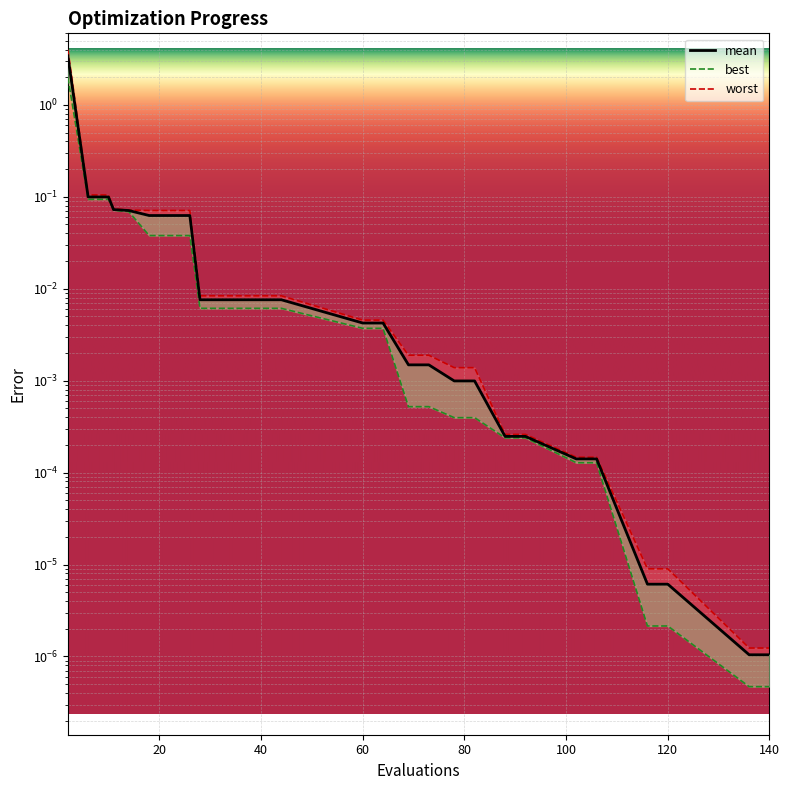

True or false: best and mean cross at least once.

False